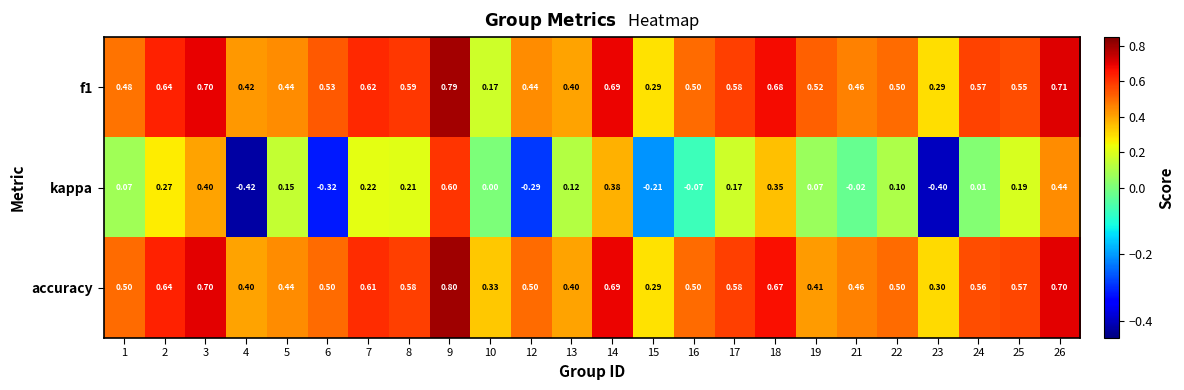

Which series has the largest total across all categories?

accuracy